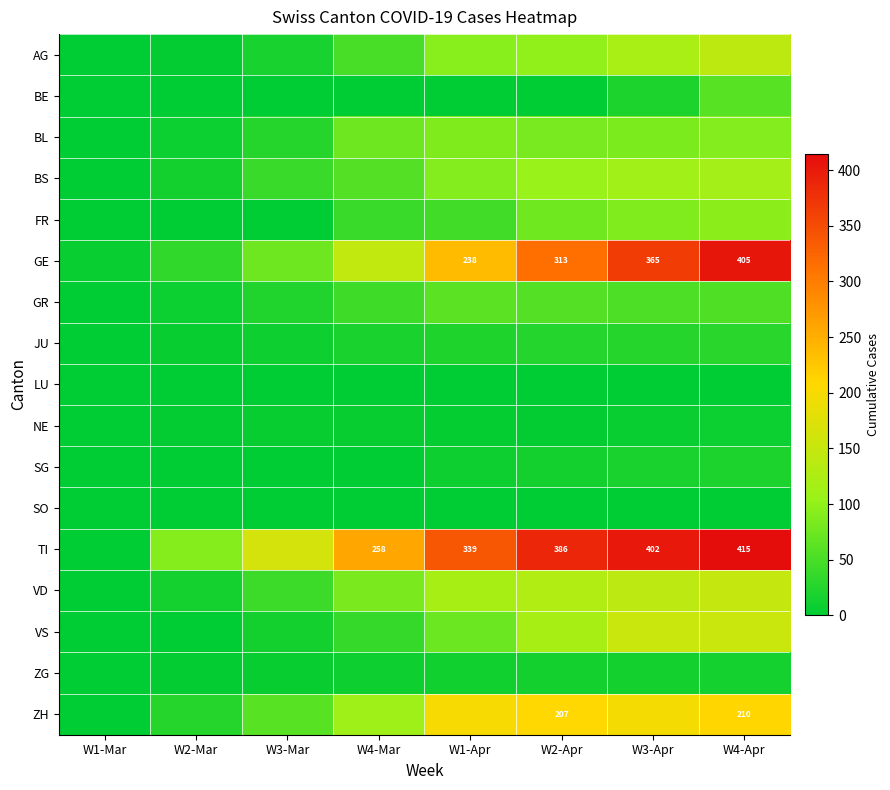

At how many categories does at least one series exceed 138?

6